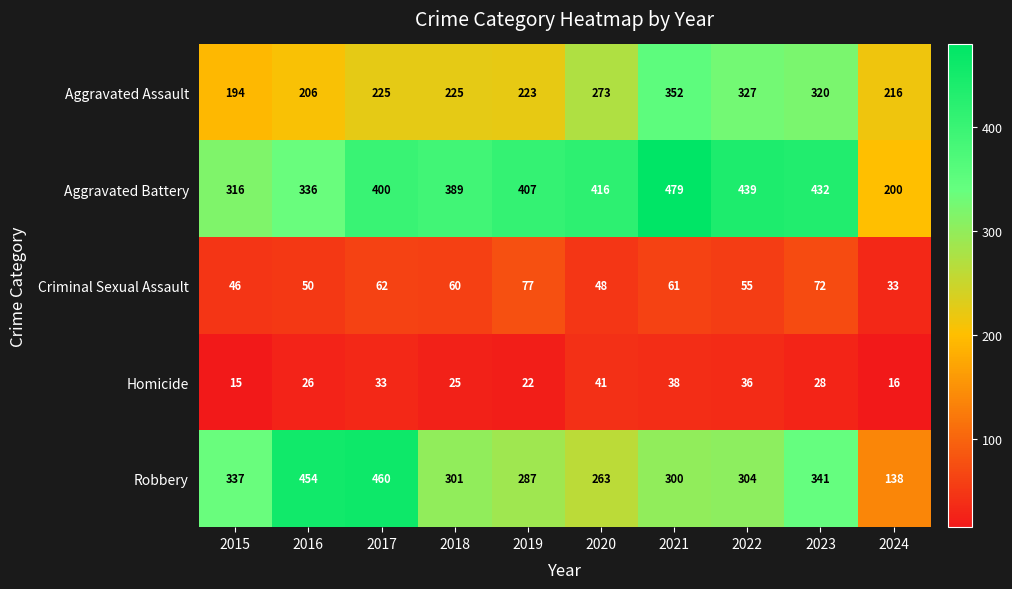

Which series has the largest total across all categories?

Aggravated Battery